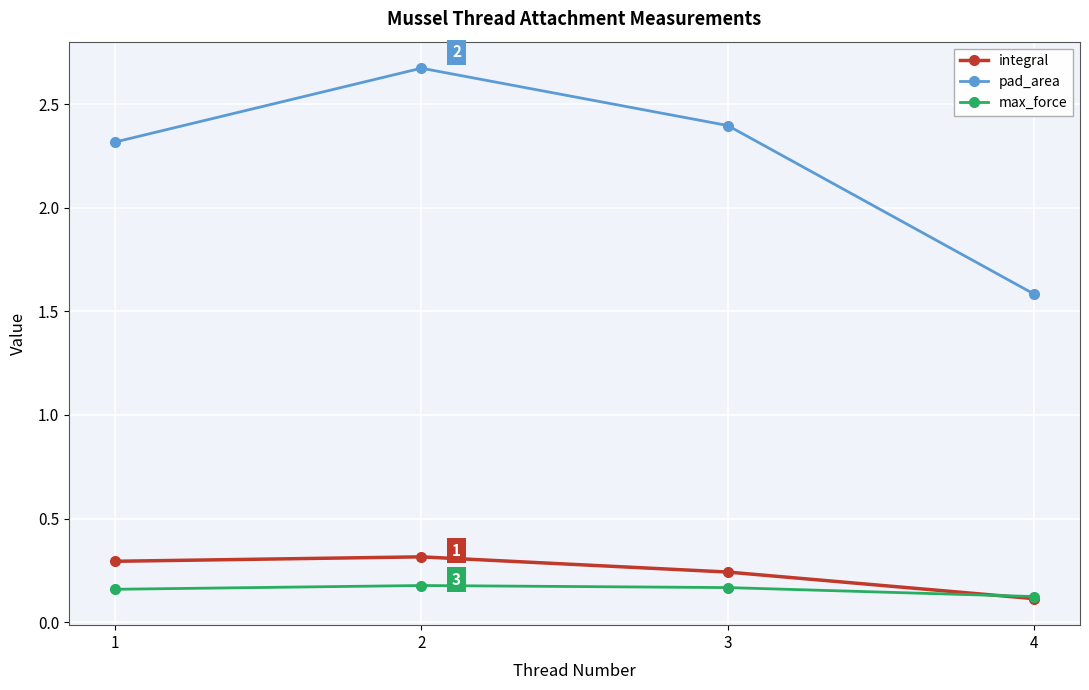

At which label does pad_area reach its peak?

2